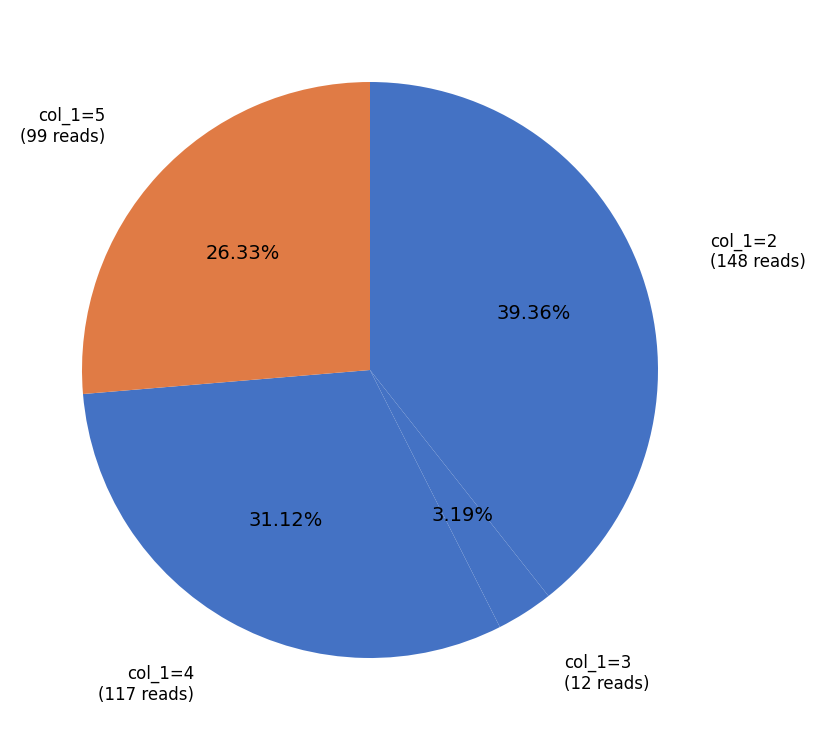

Rank the categories by value from highest to lowest.

col_1=2, col_1=4, col_1=5, col_1=3